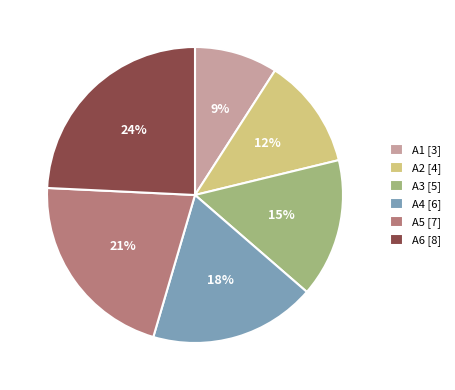

The A5 slice represents 12% of the pie. True or false?

False